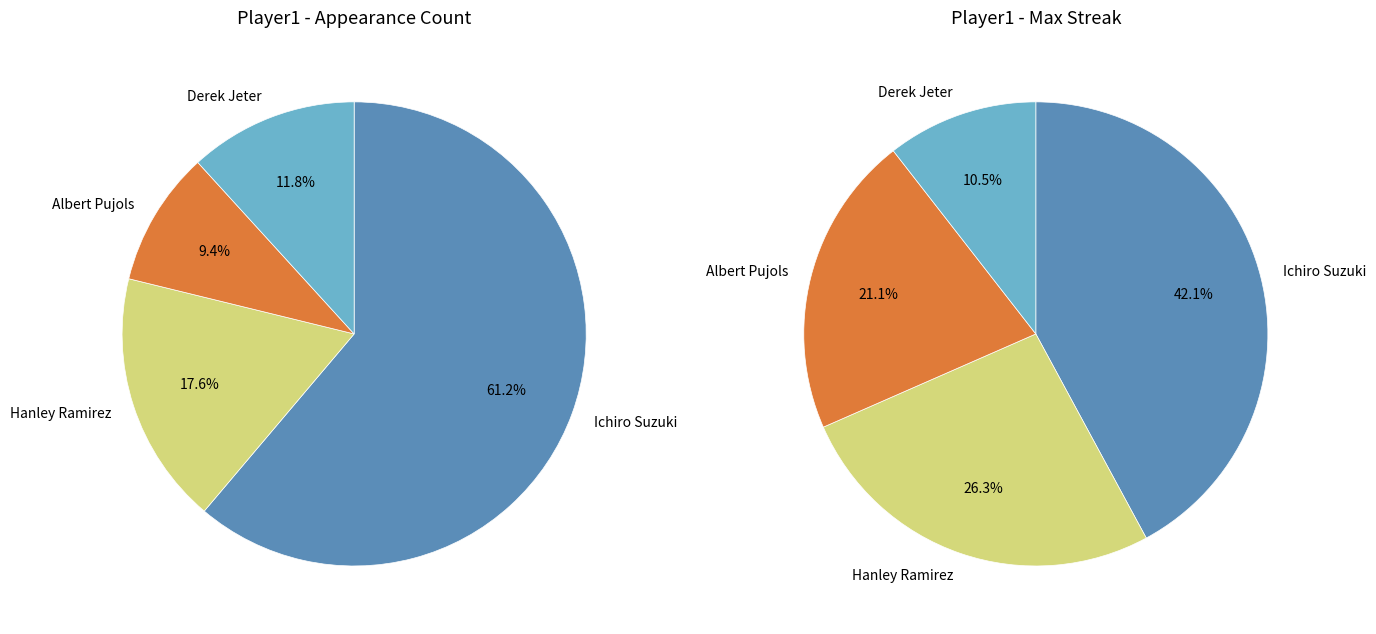

What percentage is the Albert Pujols slice, to the nearest percent?

9%